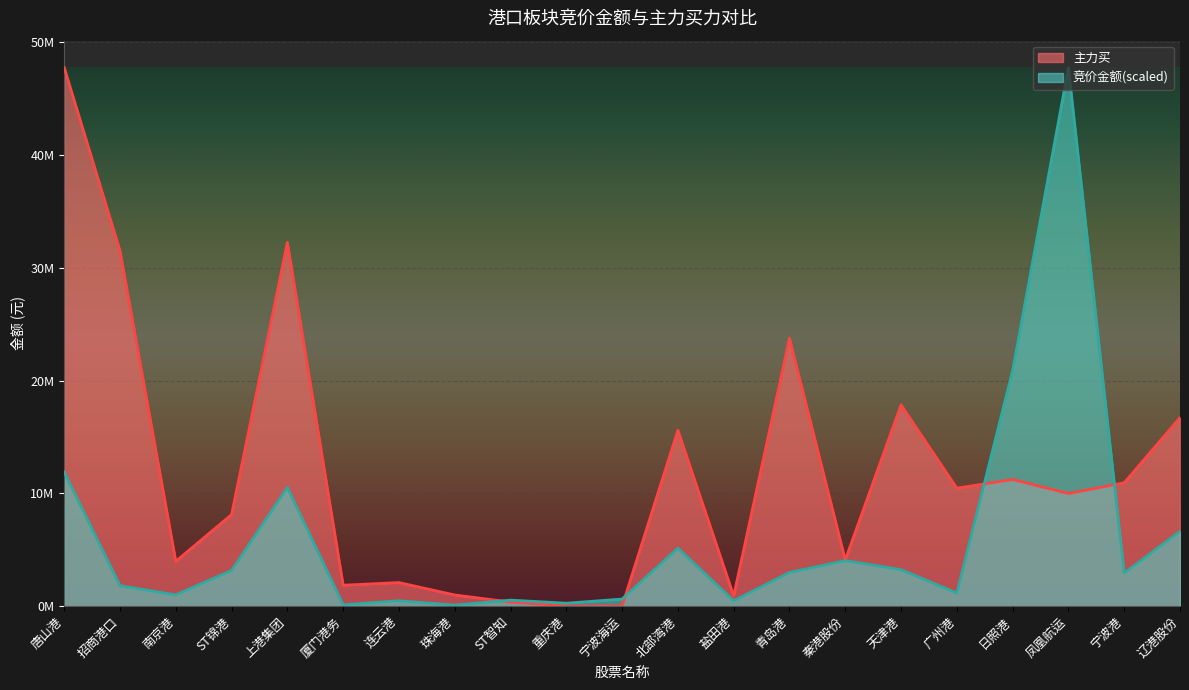

Which series has the widest spread of values?

主力买